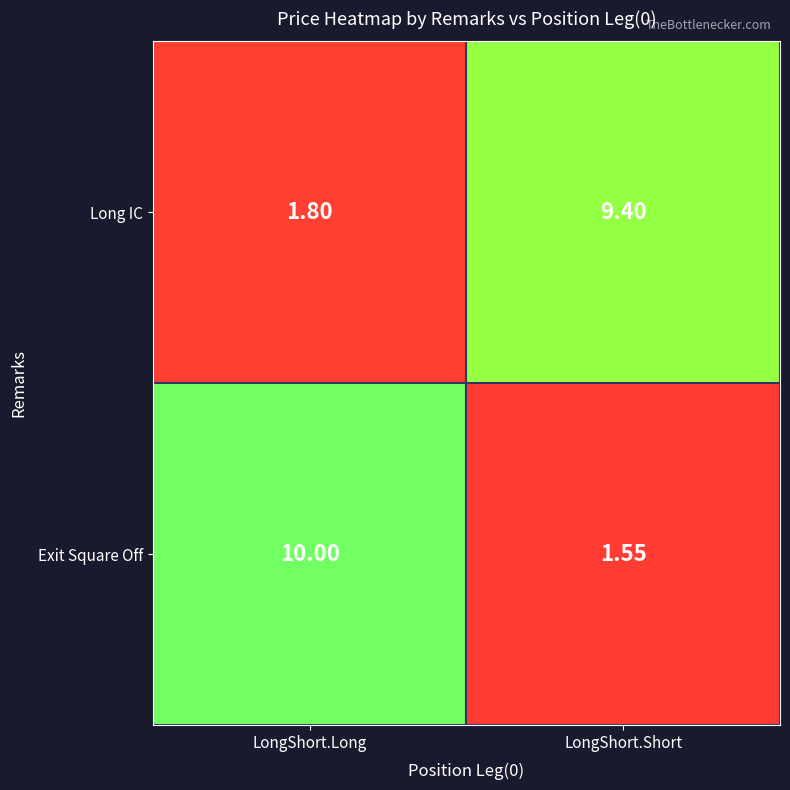

Rank the series by their maximum value, from highest to lowest.

Exit Square Off, Long IC